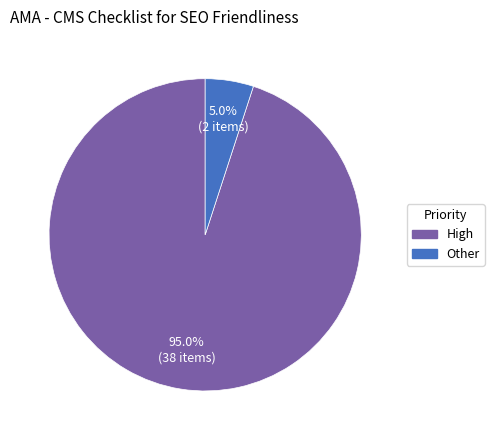

Rank the categories by value from lowest to highest.

Other, High